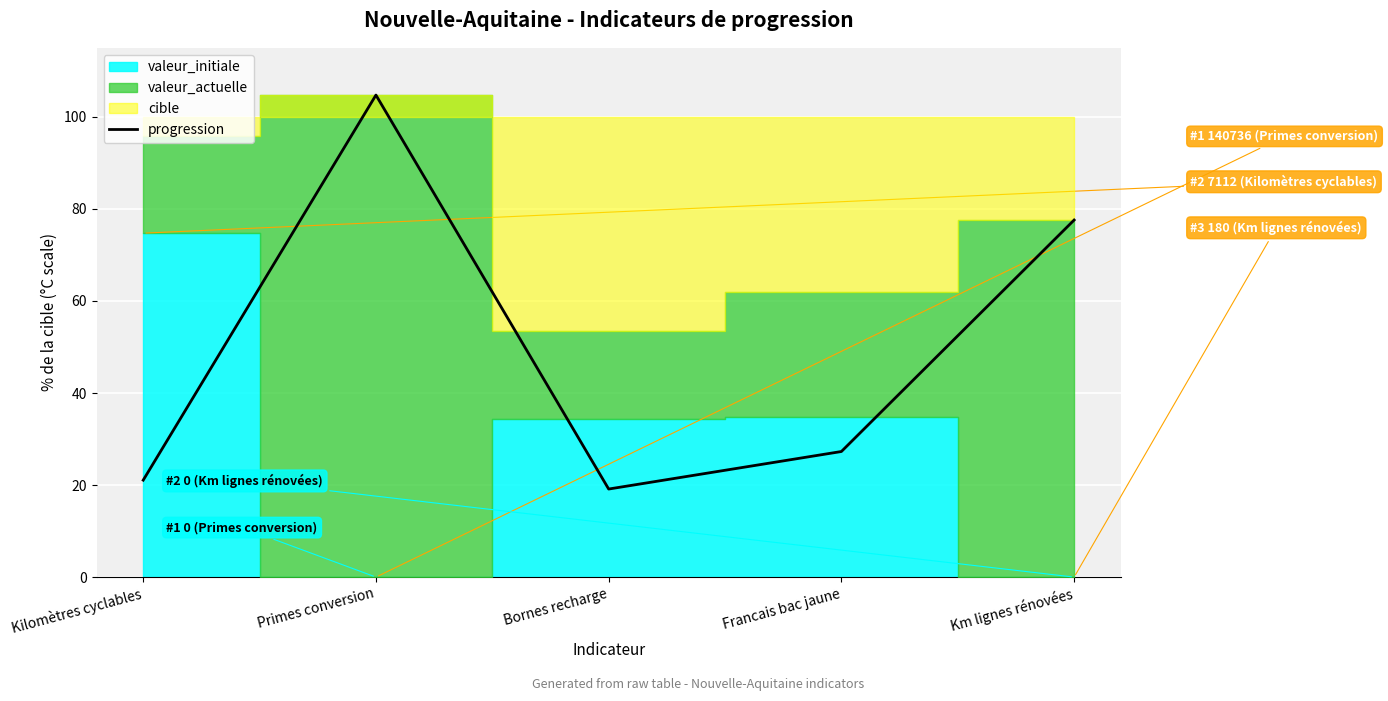

What is the difference between the values at Kilomètres cyclables and Francais bac jaune?

6.2